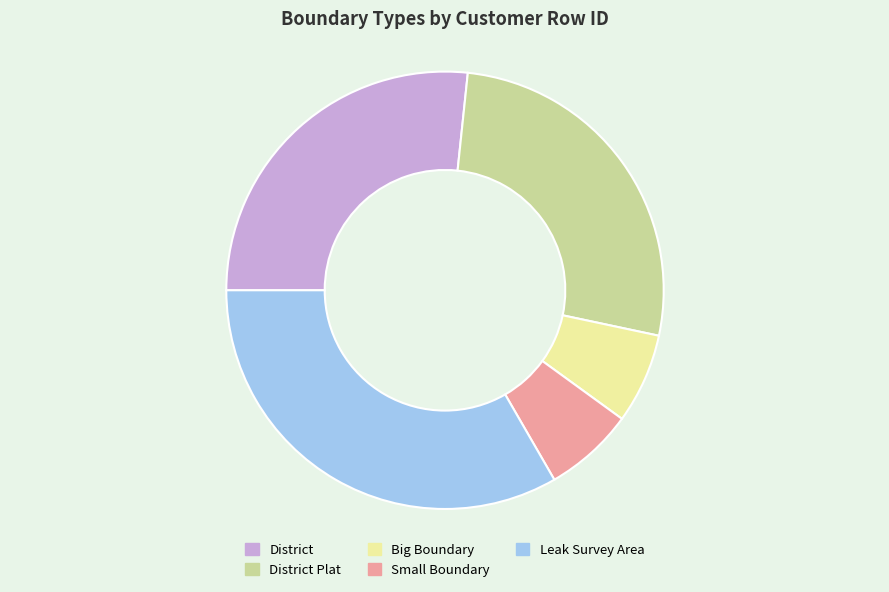

The Big Boundary slice represents 1% of the pie. True or false?

False